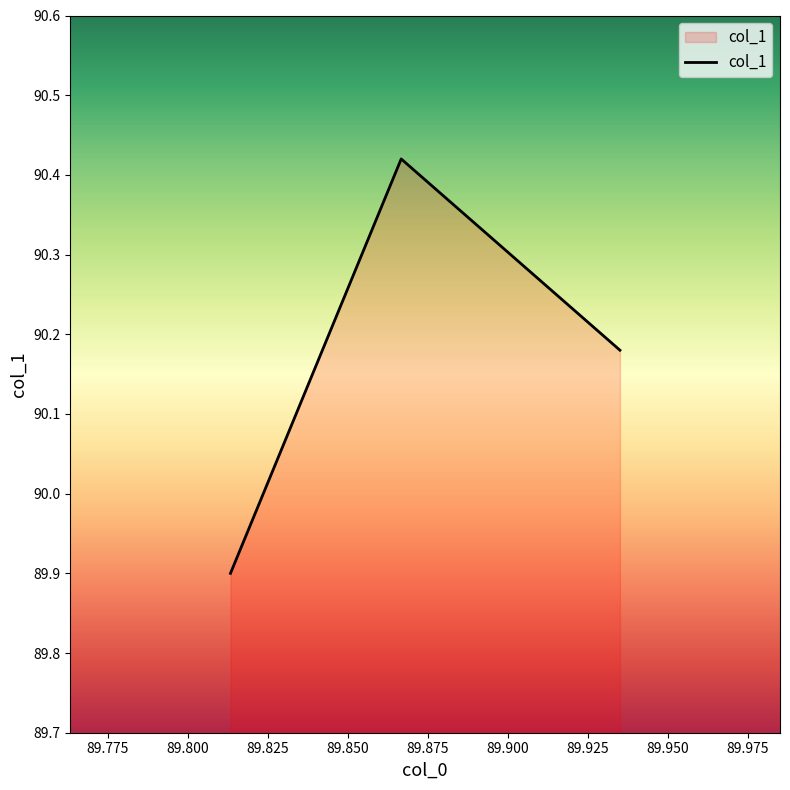

Count the values in the range 89 to 90.

1